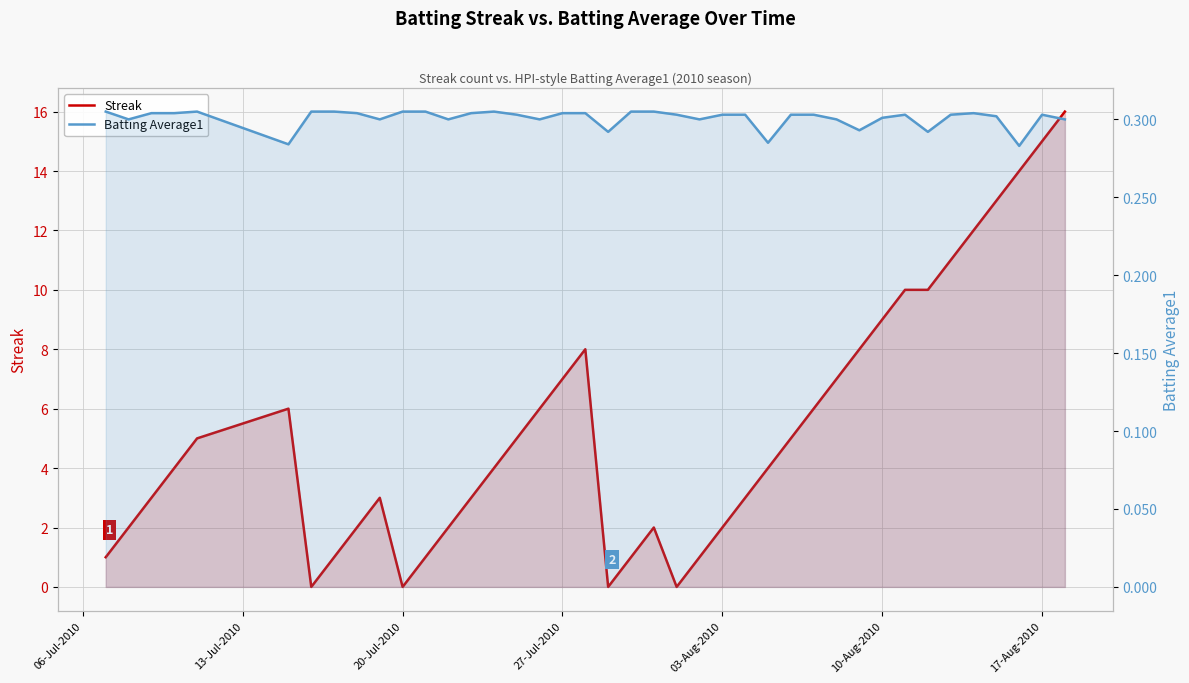

How many Batting Average1 values are between 0 and 1?

40